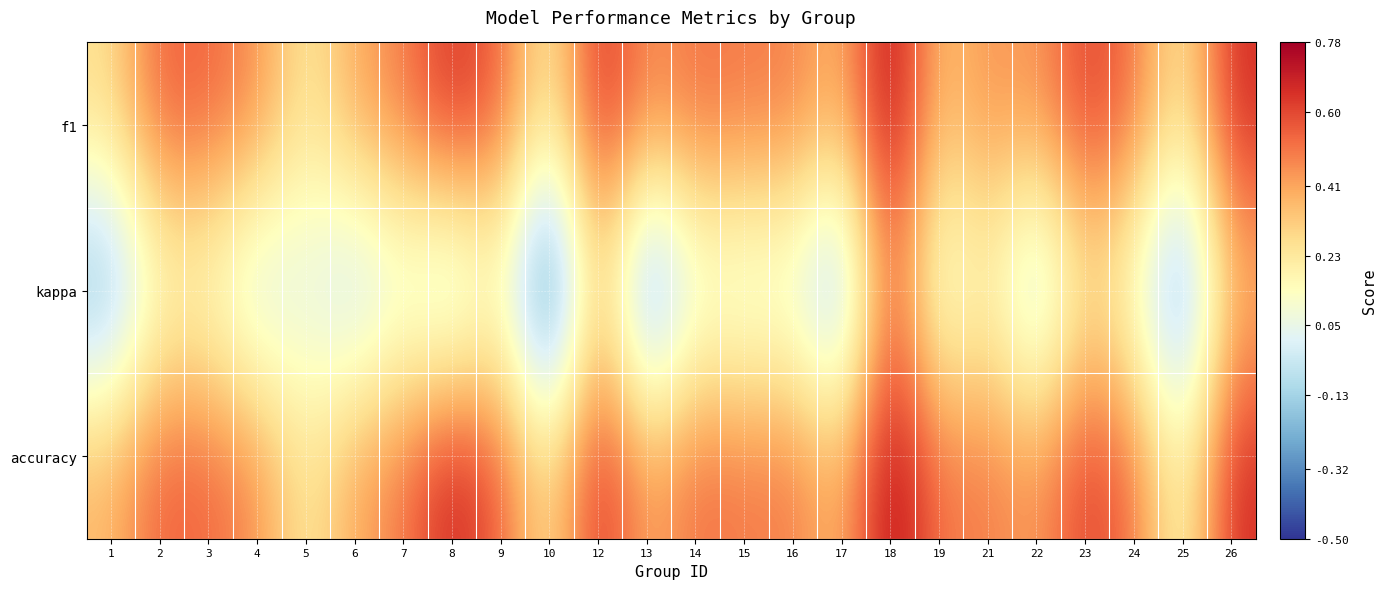

At which category does the chart reach its minimum across all series?

10